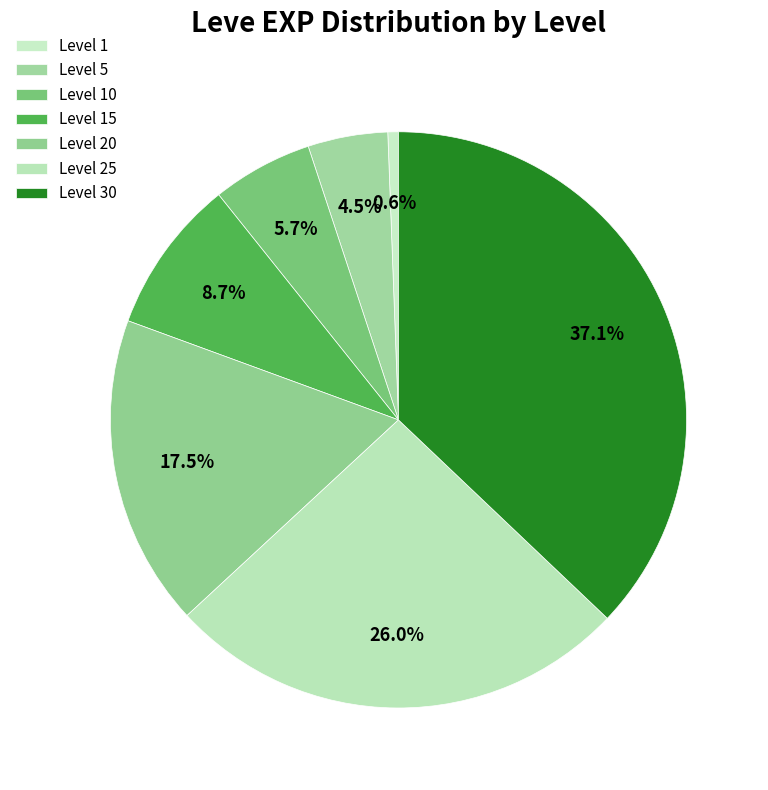

How many segments does this pie chart have?

7